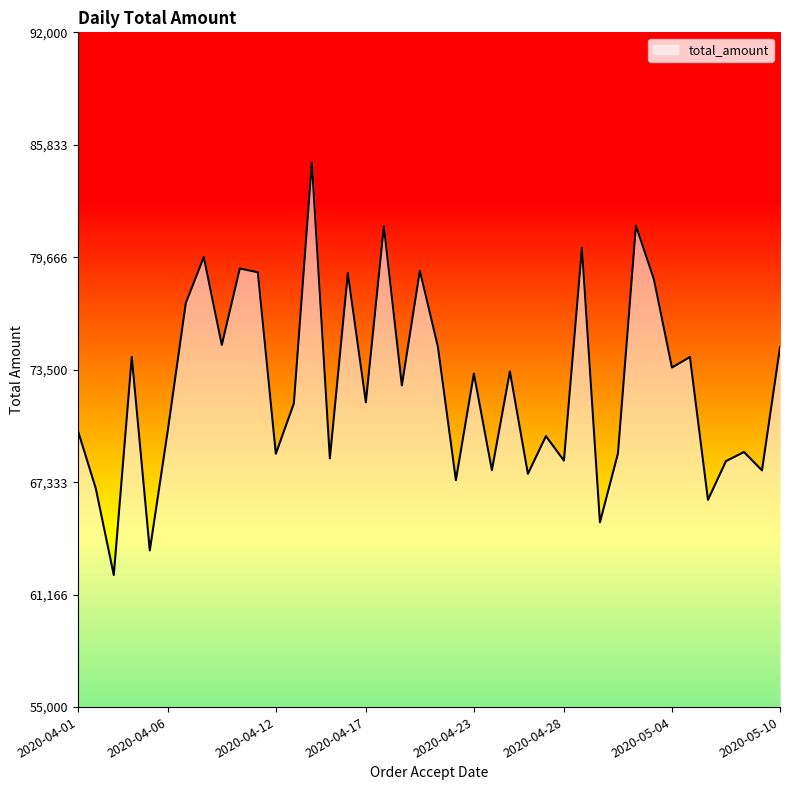

What is the minimum value shown in the chart?

62246